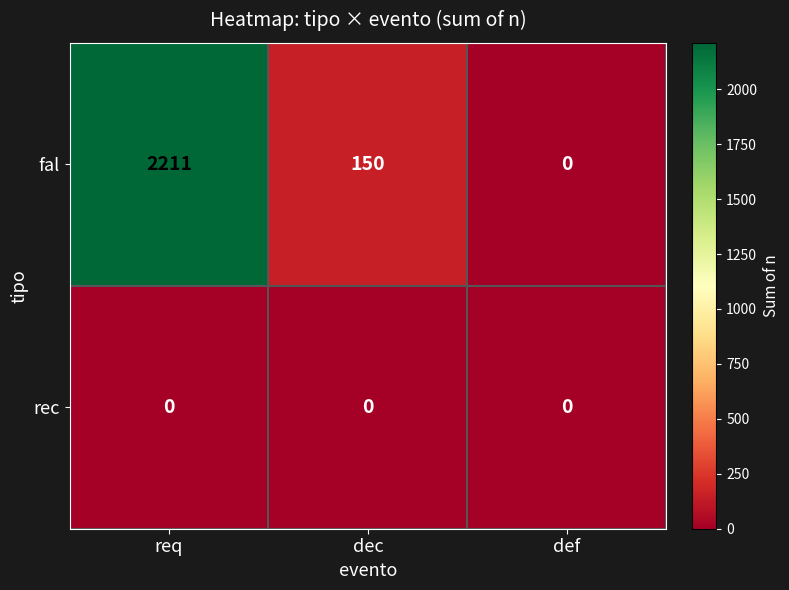

What is the difference between the maximum and minimum values in the fal series?

2211